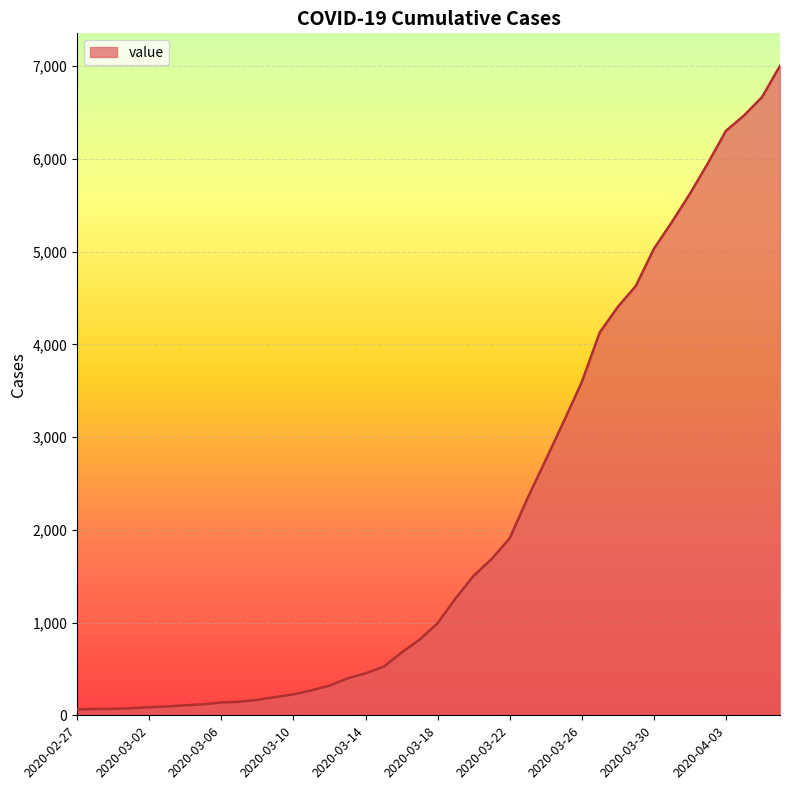

What is the difference between the maximum and minimum values?

6940